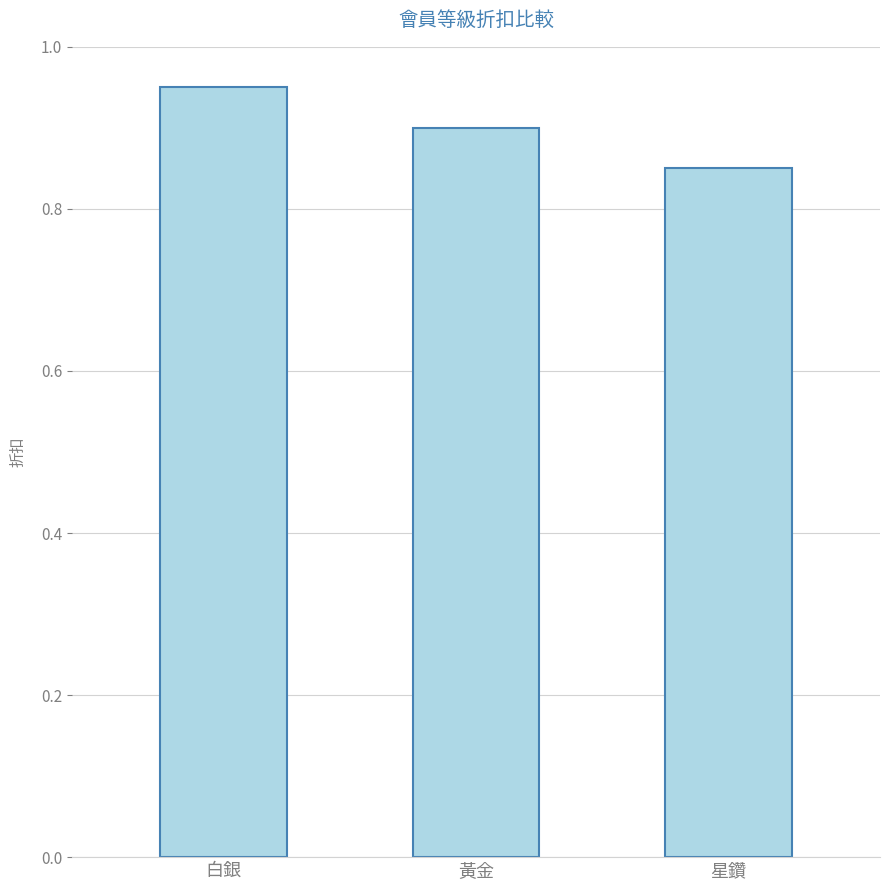

Rank the categories by value from highest to lowest.

白銀, 黃金, 星鑽